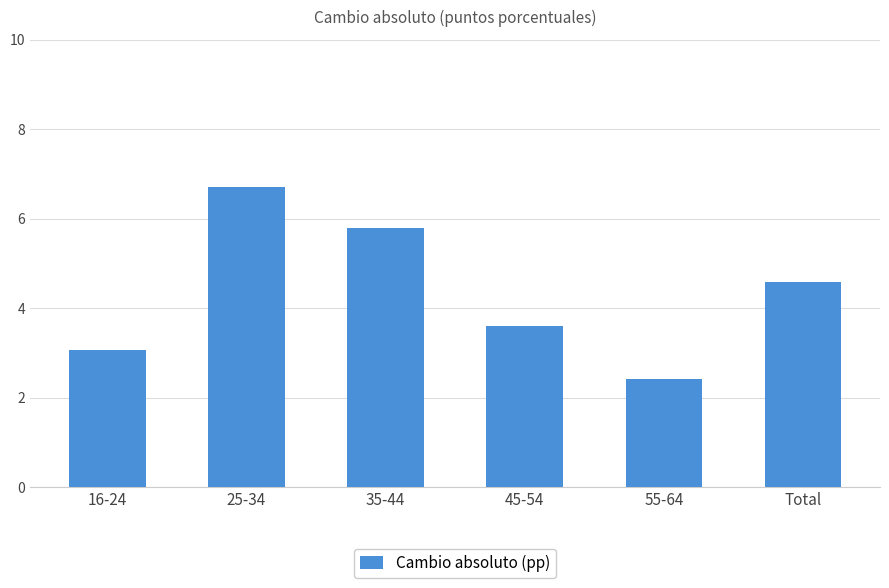

What is the greatest value displayed?

6.7